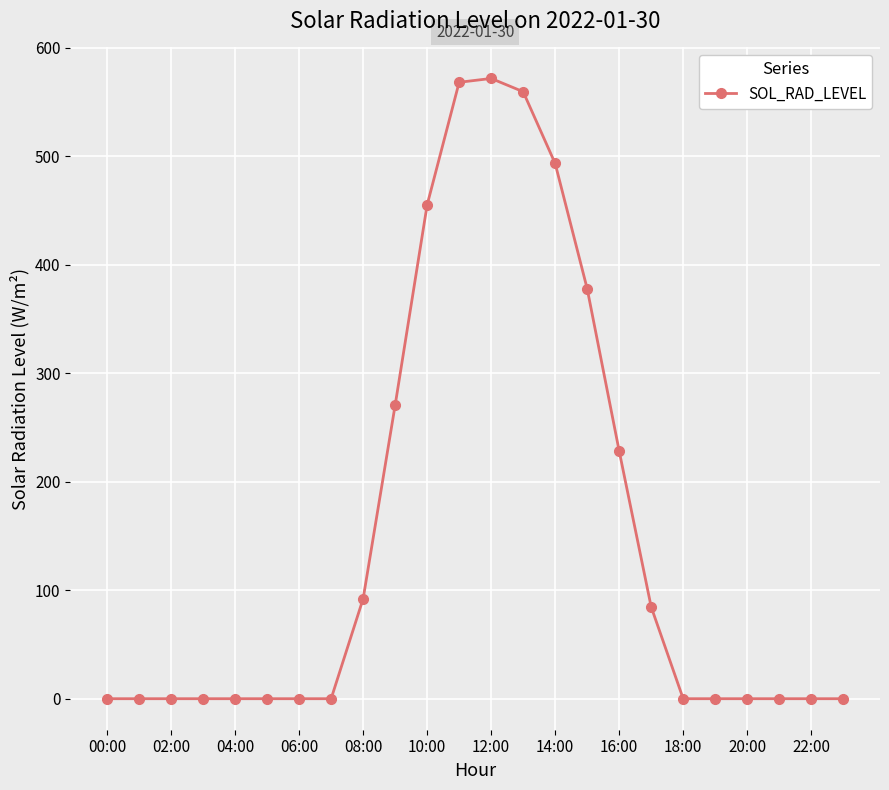

What is the greatest value displayed?

571.7